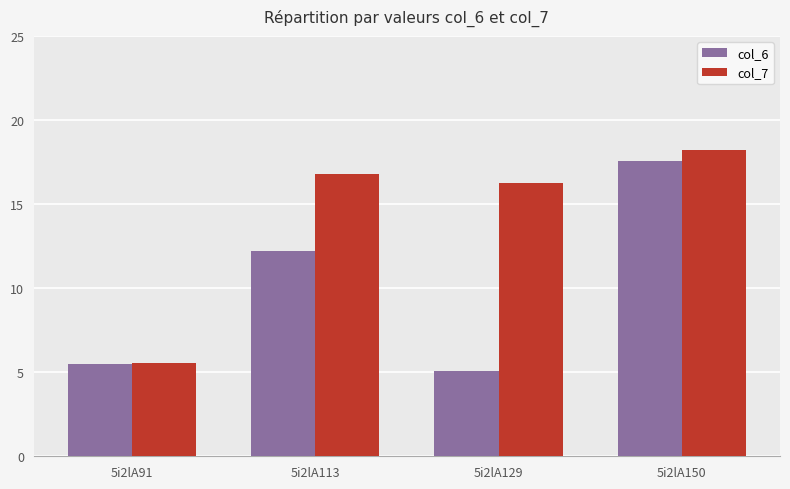

True or false: col_6 has a value of 12.2 at 5i2lA113.

True